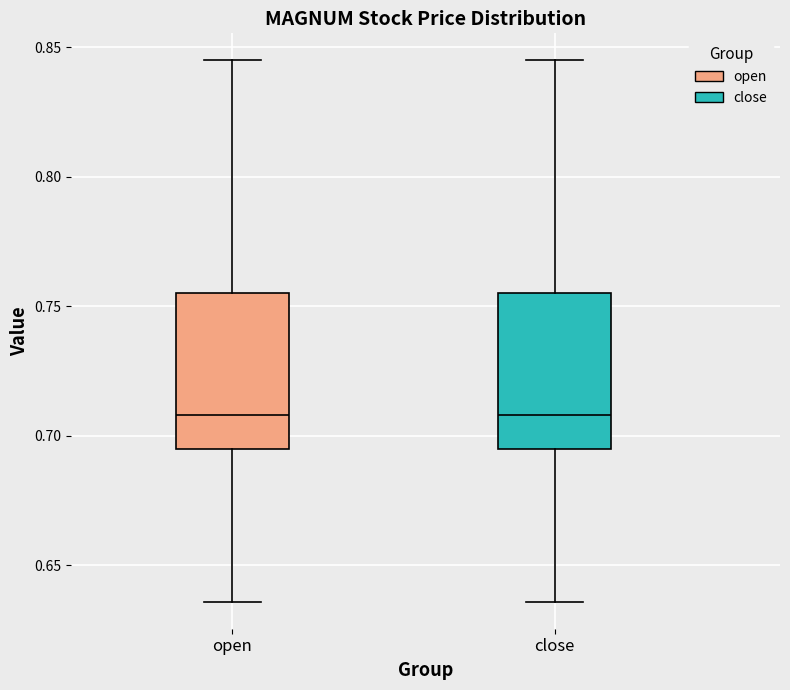

Where does the upper whisker of the box for open end on the y-axis? The values are not printed on the chart, so give them approximately, as read against the axis.

0.845